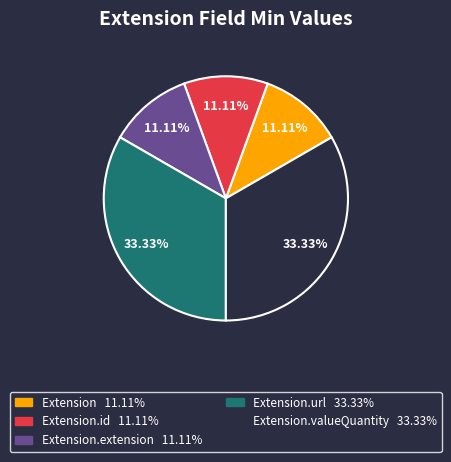

How many slices are in this pie chart?

5